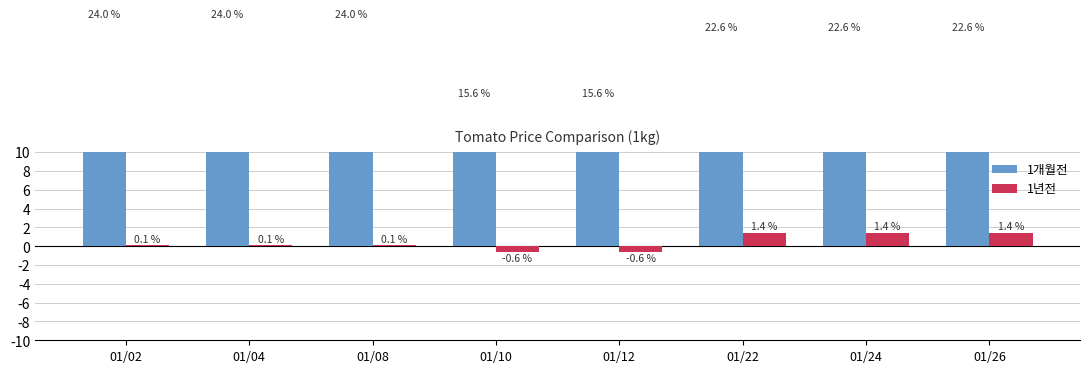

What is the sum of the 1년전 values at 01/22 and 01/12?

0.9